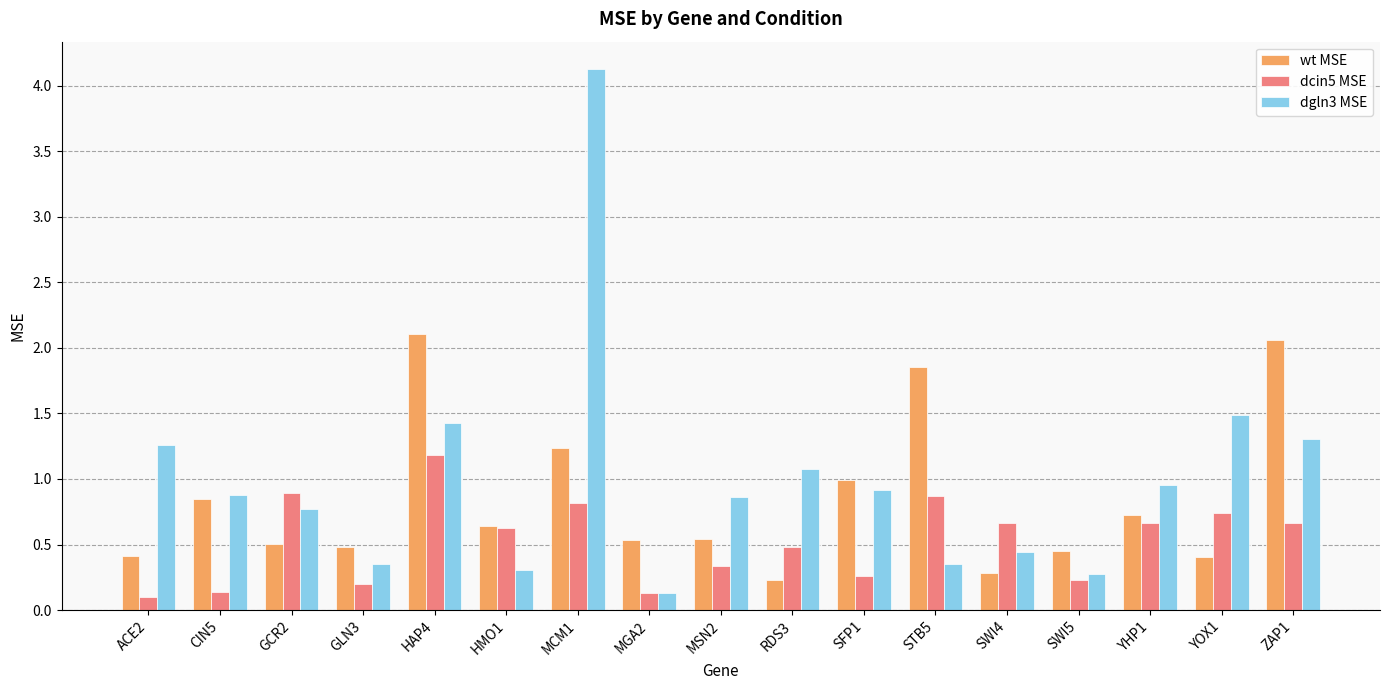

The wt MSE series shows 2.1 at HAP4. True or false?

True